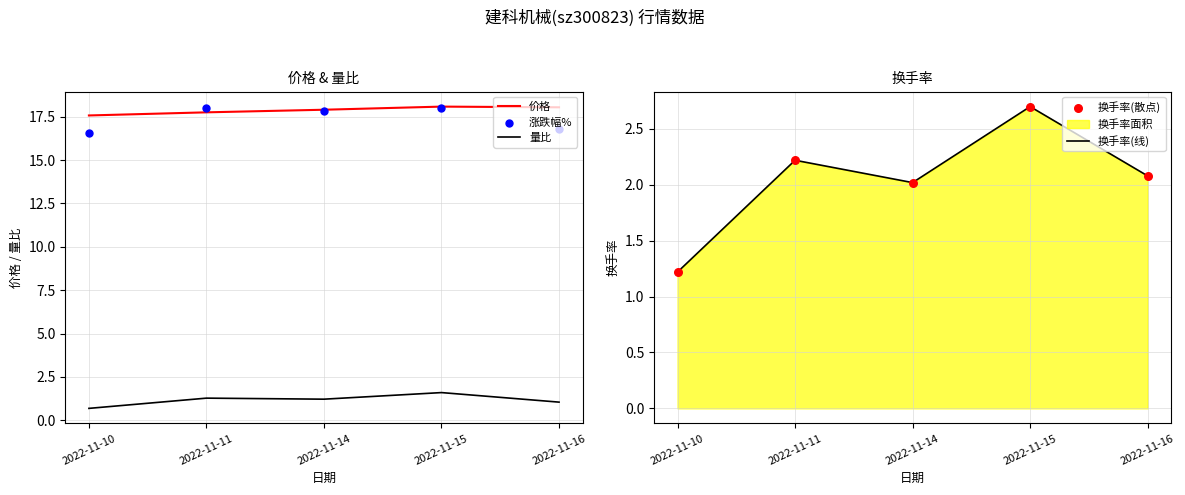

Which series has the largest total across all categories?

价格